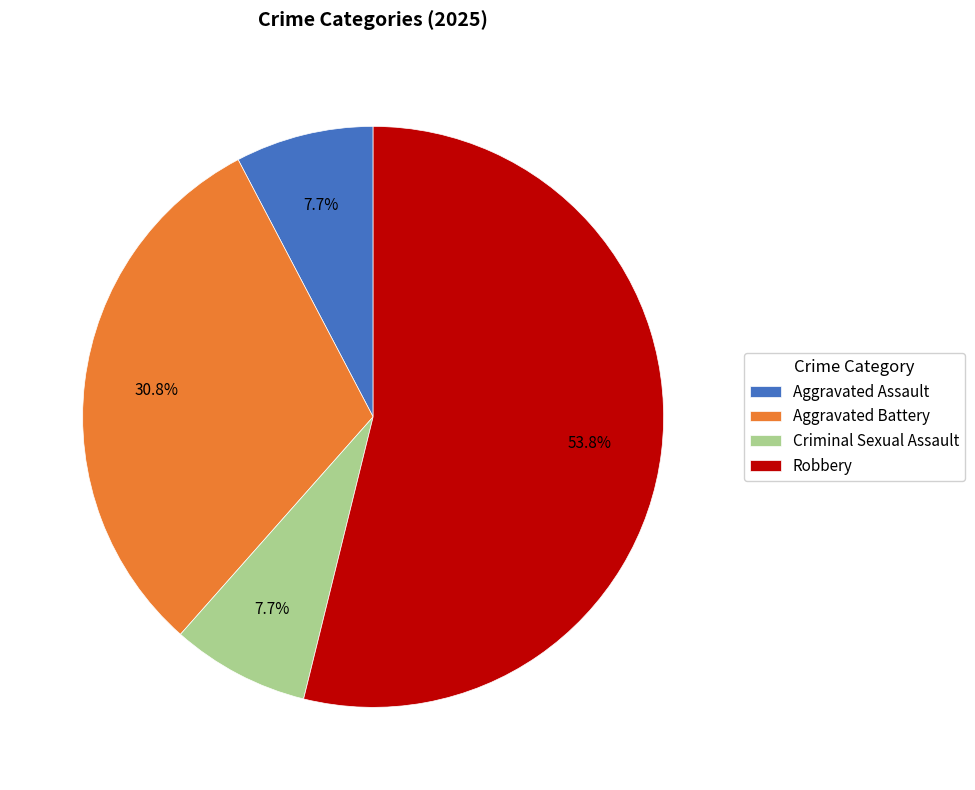

Is the sum of Robbery and Aggravated Assault greater than half?

Yes